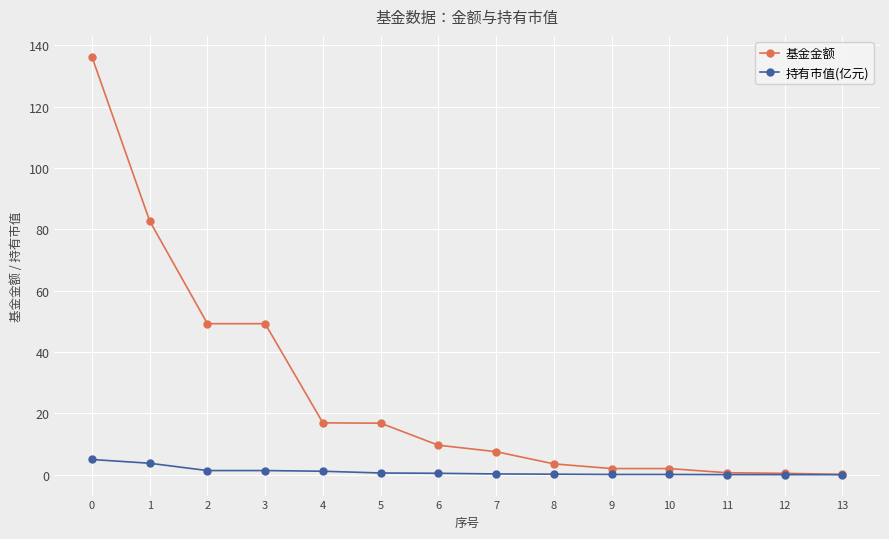

What is the value of the 基金金额 point at the 13th from the left?

0.4